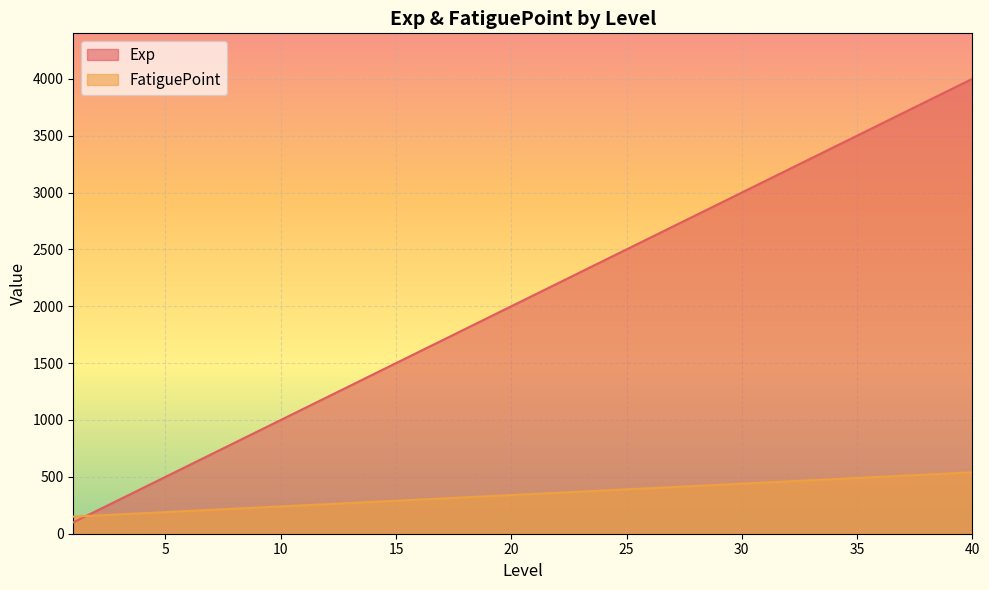

What are all the series names shown in the legend?

Exp, FatiguePoint